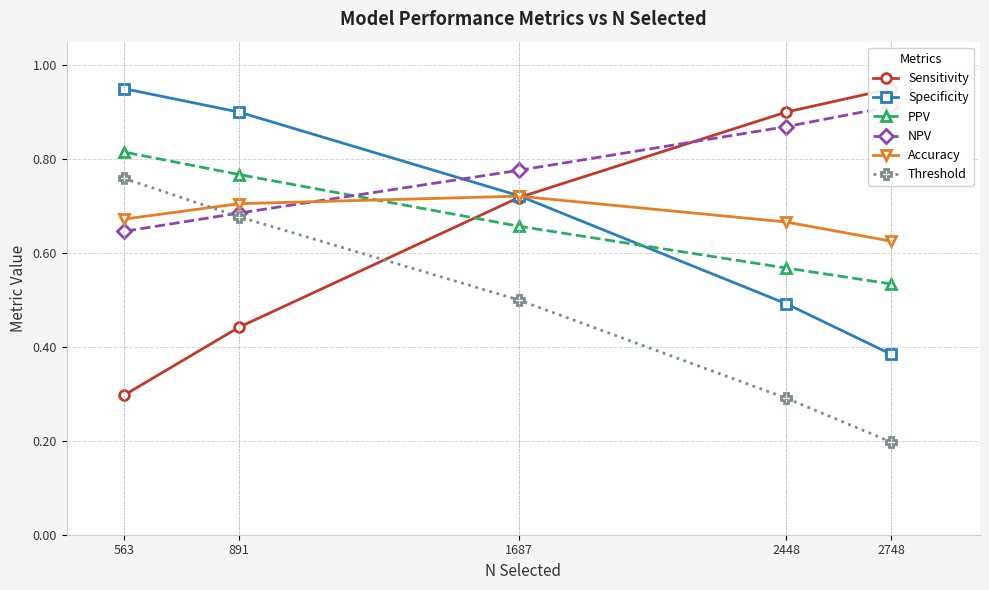

True or false: Threshold has more than 1 points higher than both neighbors.

False